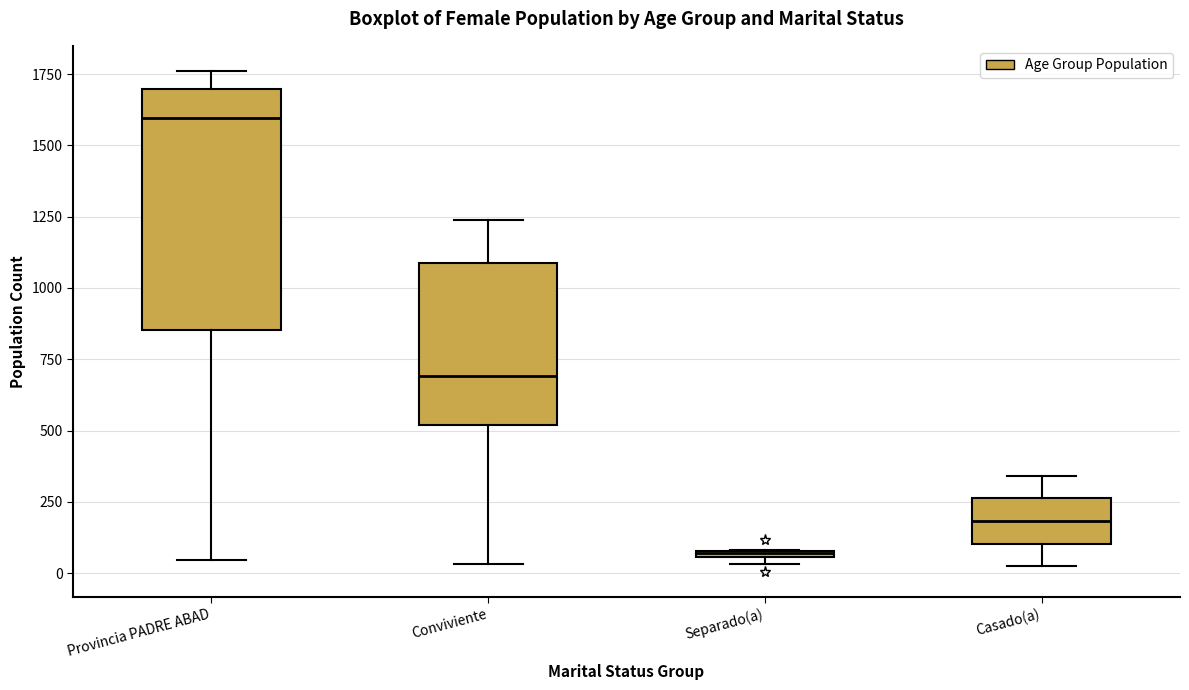

Comparing the boxes themselves (not the whiskers), which one is the tallest?

Provincia PADRE ABAD